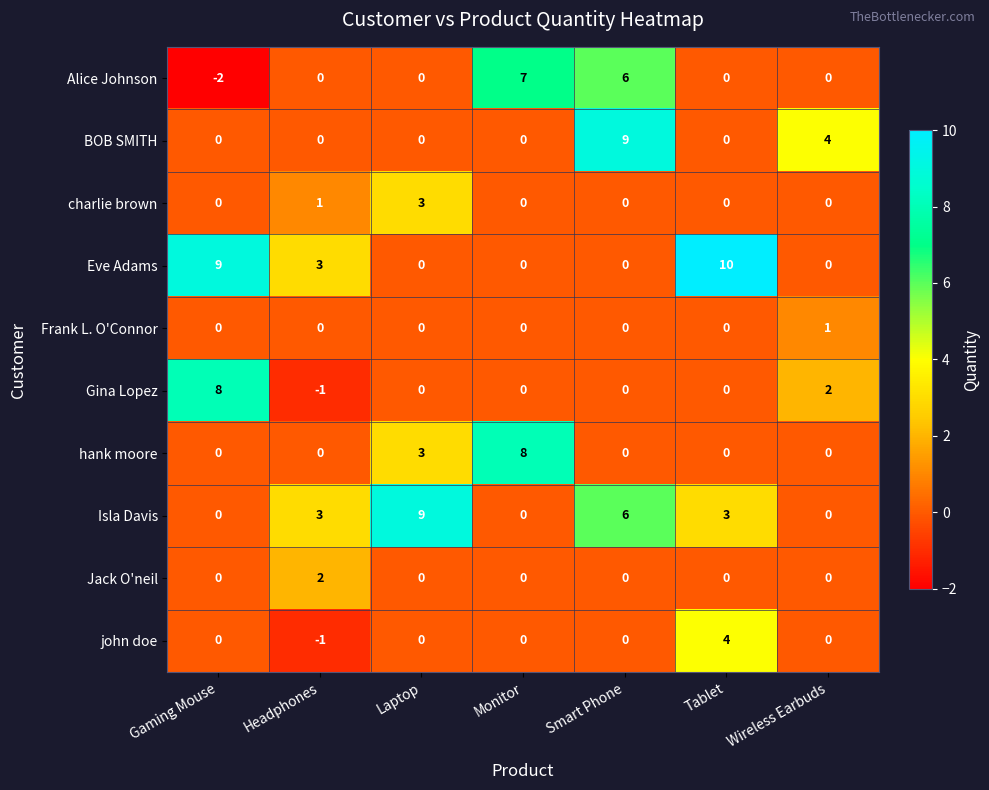

What is the difference between the Eve Adams values at Monitor and Gaming Mouse?

9